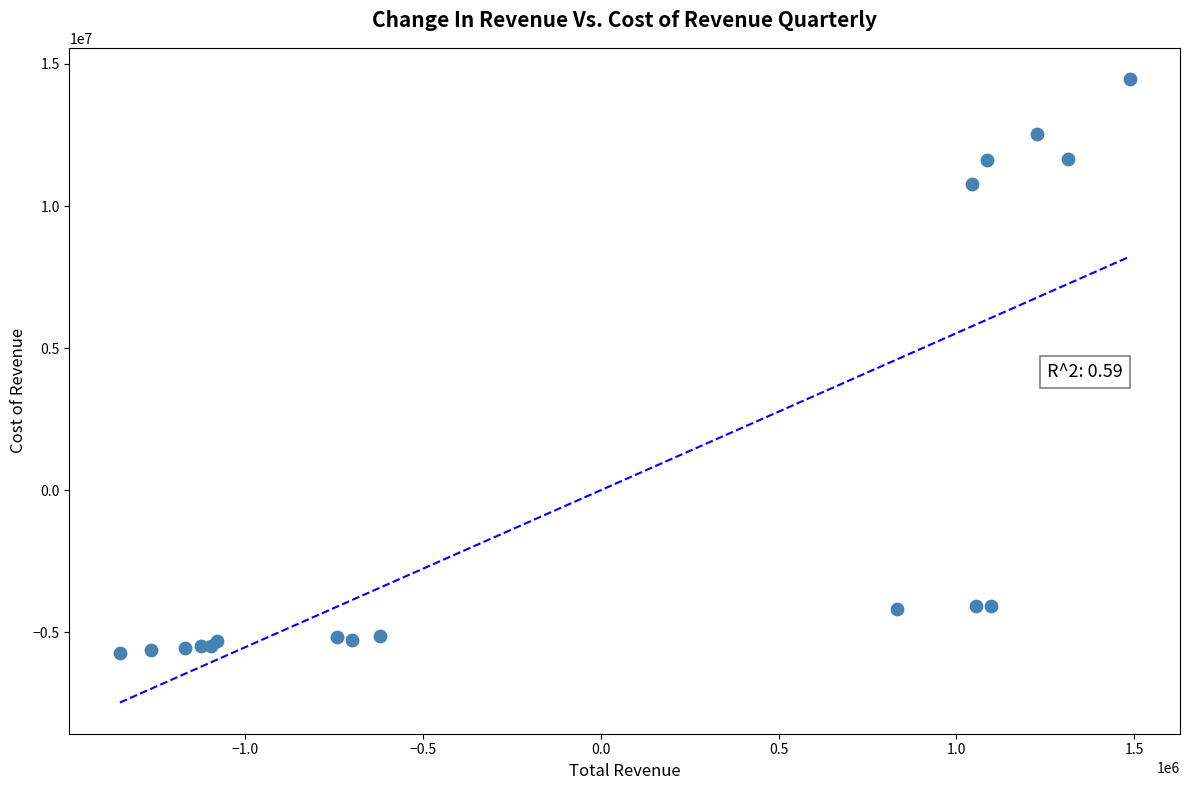

What Y value in the scatter plot is closest to 4371411?

10758411.8